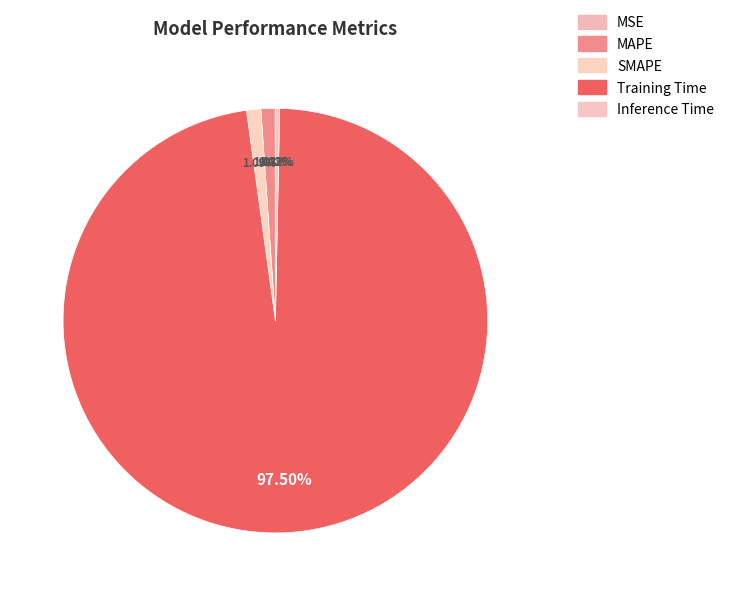

Combined, do MSE and SMAPE account for over 50%?

No